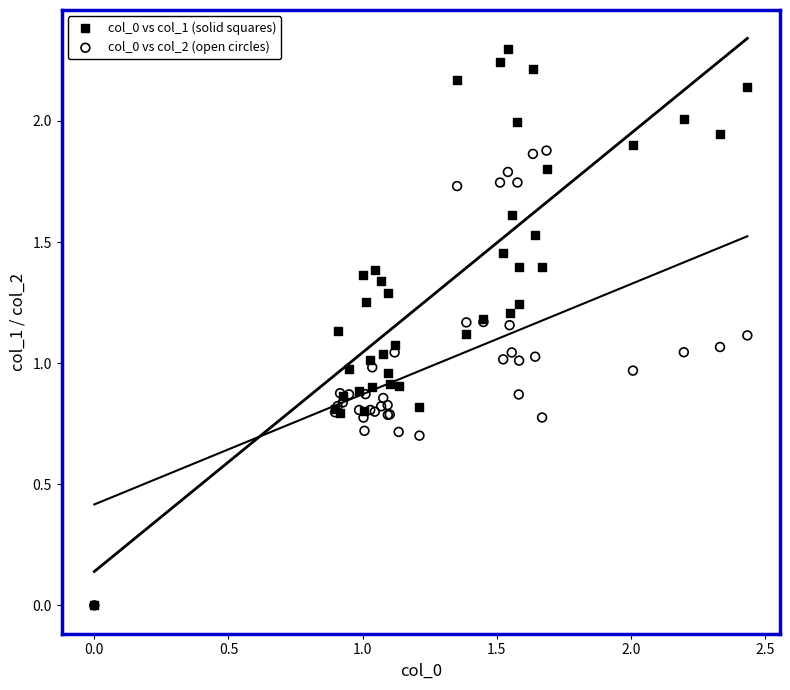

What are all the series names shown in the legend?

col_0 vs col_1 (solid squares), col_0 vs col_2 (open circles)